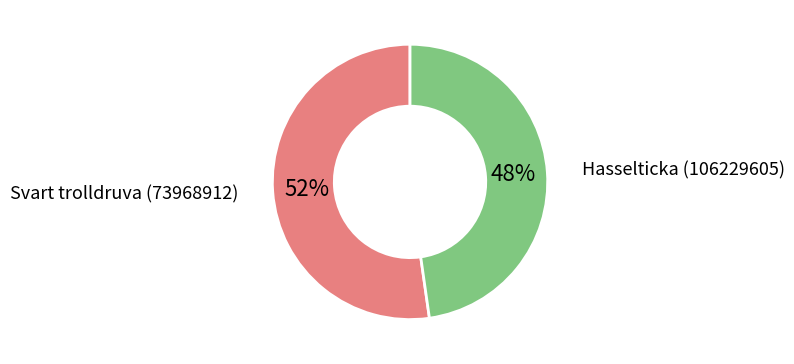

Is there any slice that represents more than half of the pie?

Yes